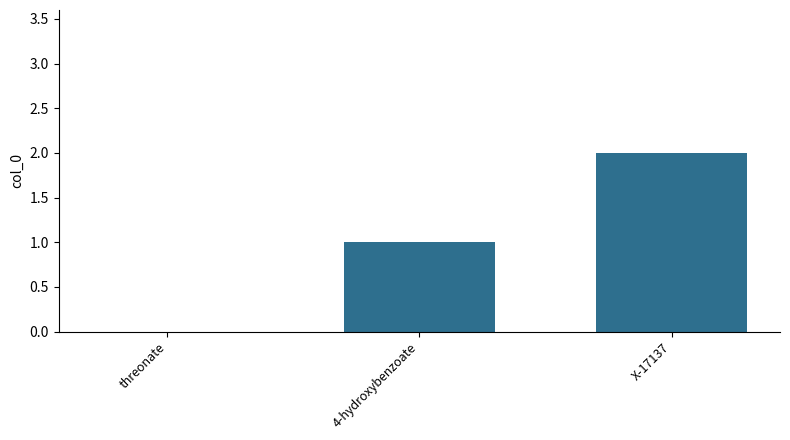

Is it true that the value at 4-hydroxybenzoate is 1?

True